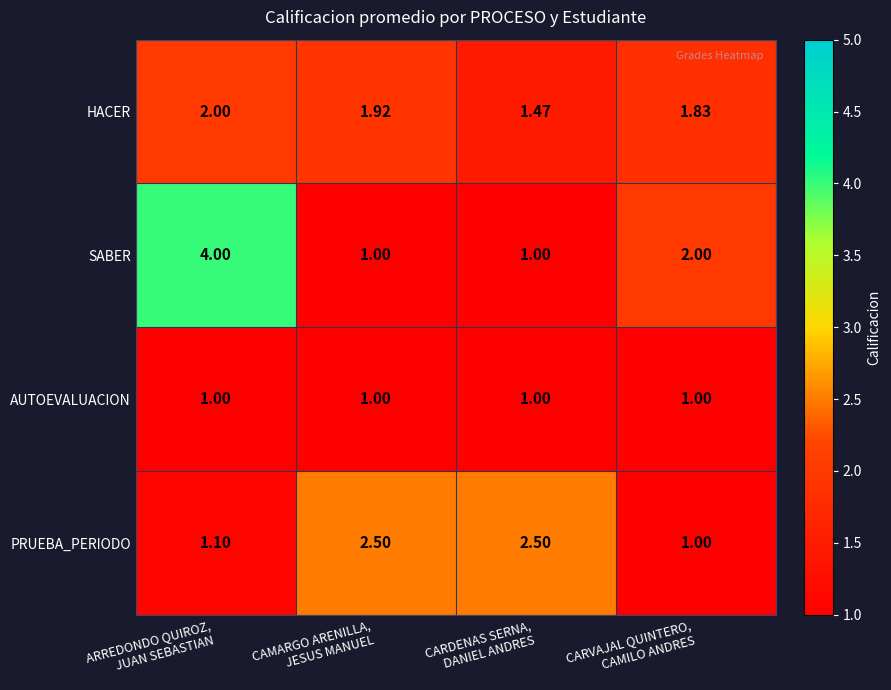

Which series has the largest range (max minus min)?

SABER